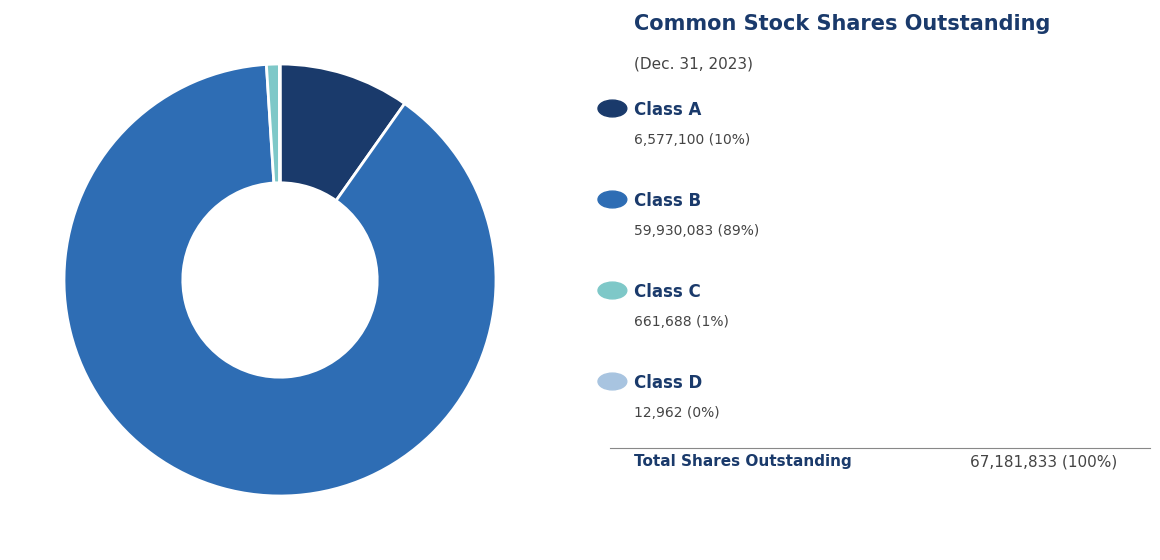

Is there any slice that represents more than half of the pie?

Yes